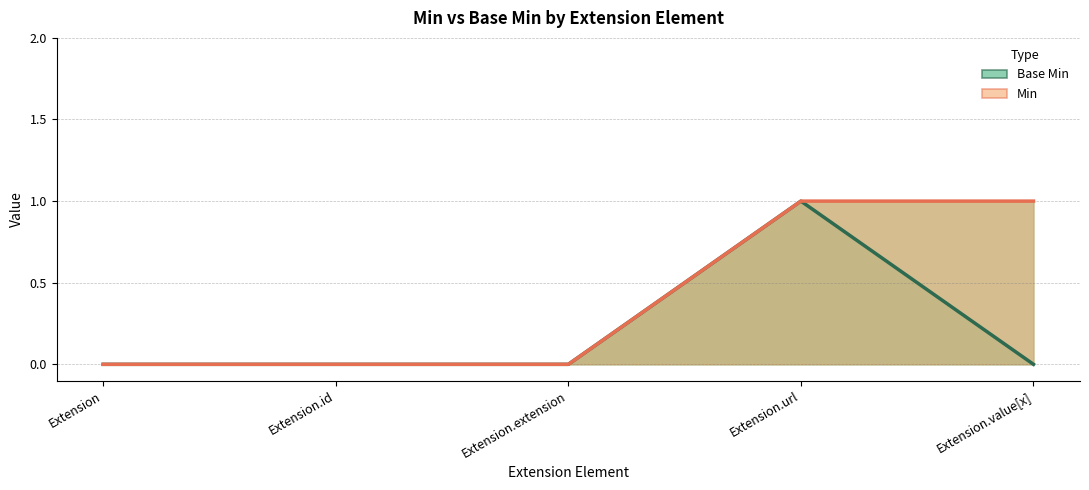

Reading right to left, transcribe all the data shown in this chart.

Base Min: Extension.value[x]=0	Extension.url=1	Extension.extension=0	Extension.id=0	Extension=0
Min: Extension.value[x]=1	Extension.url=1	Extension.extension=0	Extension.id=0	Extension=0